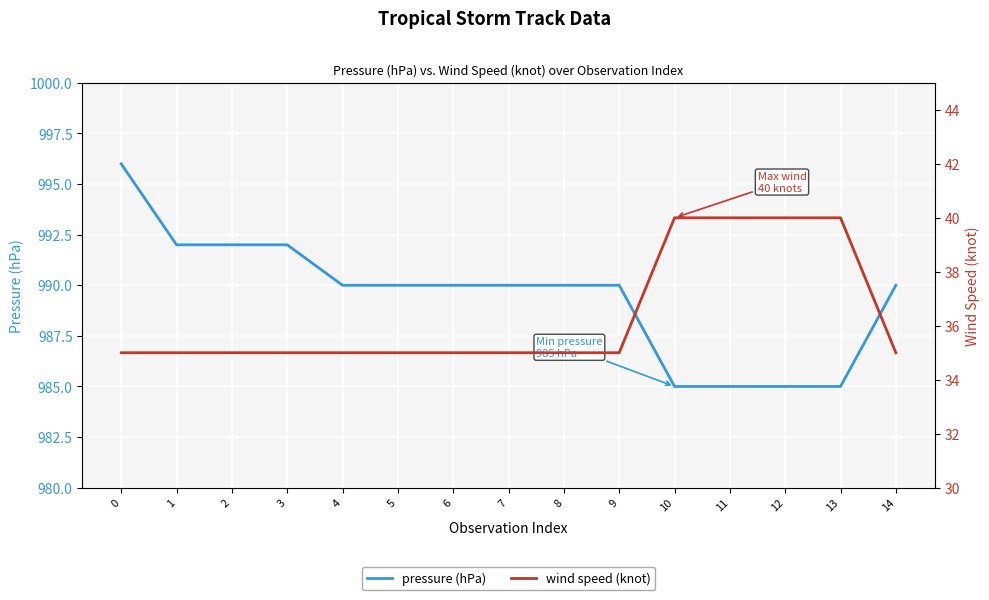

What are all the series names shown in the legend?

pressure (hPa), wind speed (knot)